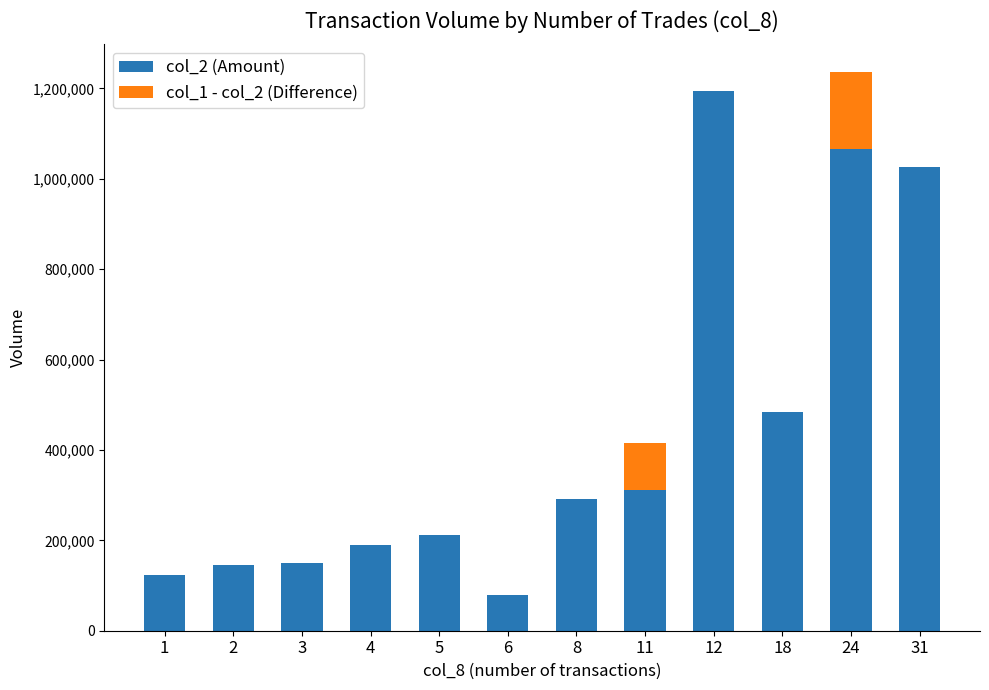

Does the chart contain stacked bars?

Yes